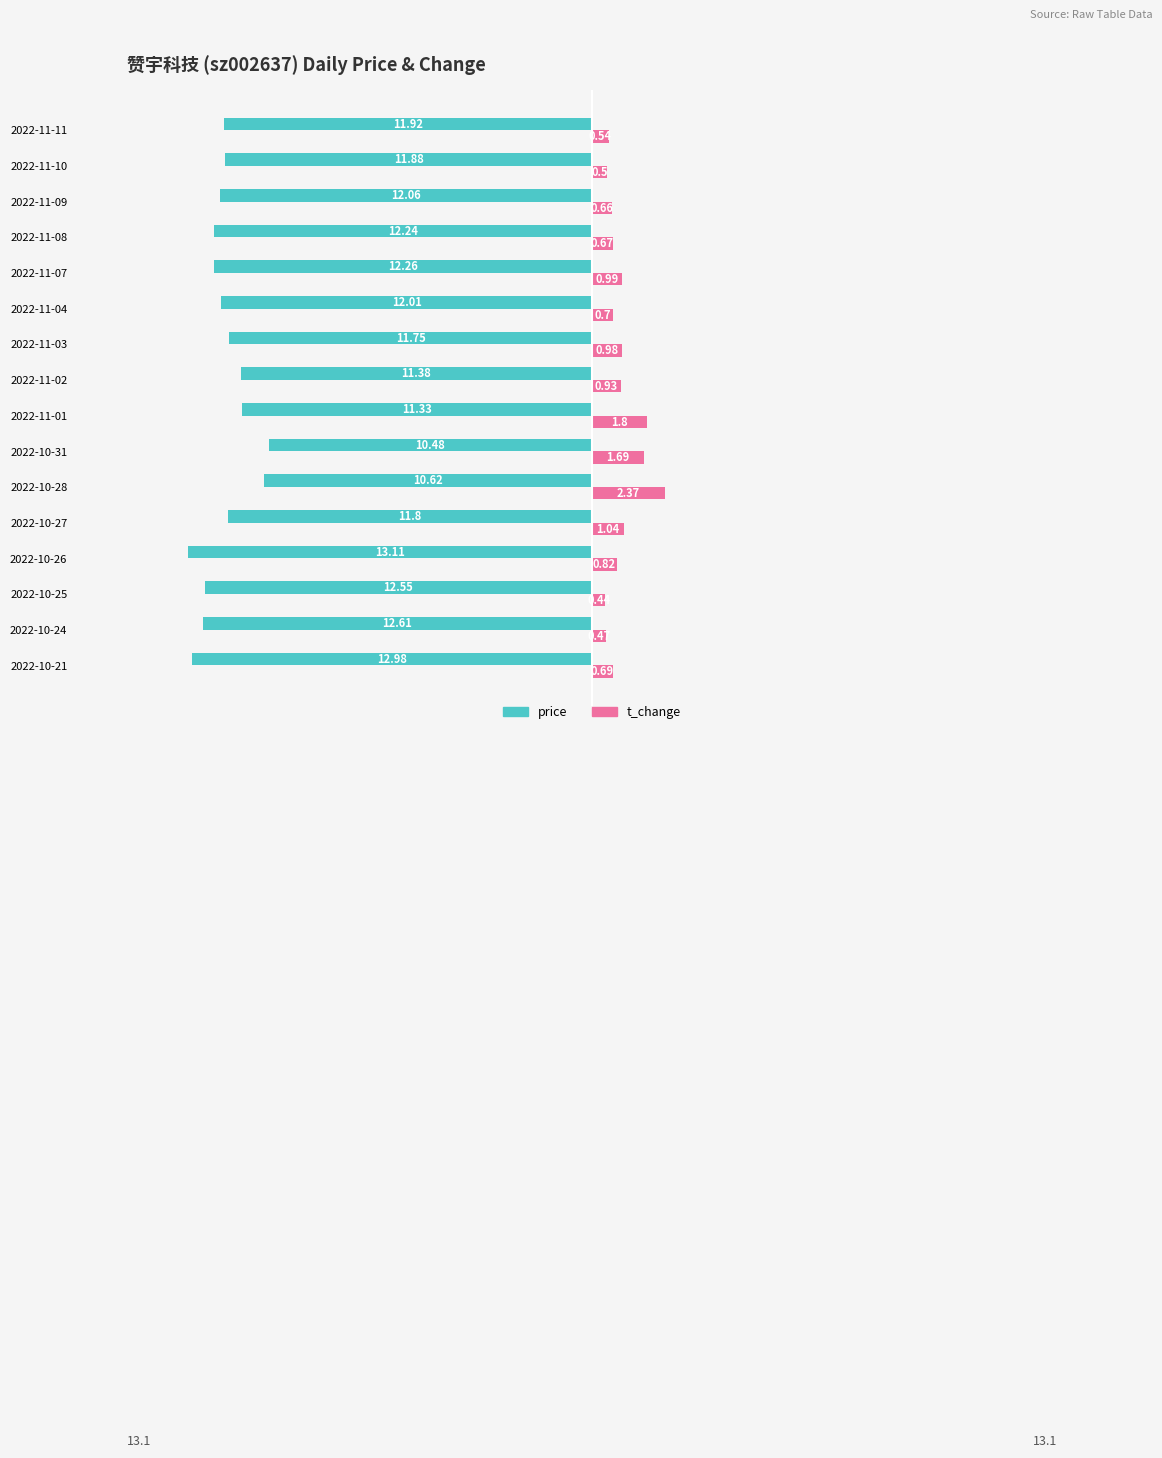

Which series has the largest total across all categories?

t_change